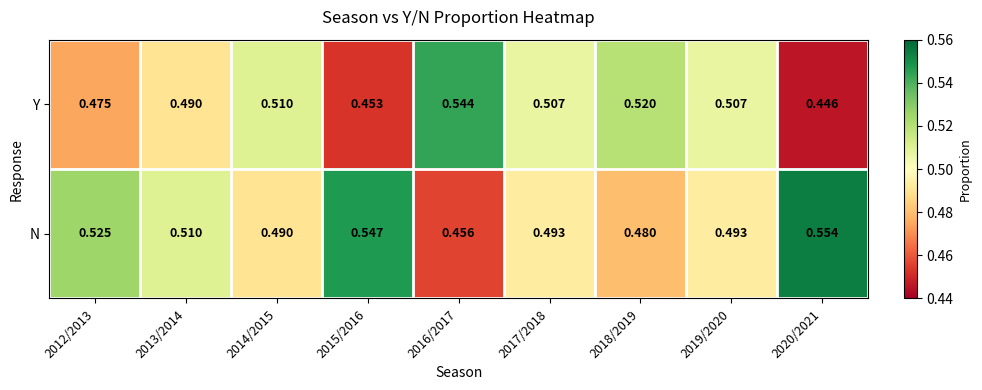

Which series has the largest total across all categories?

N